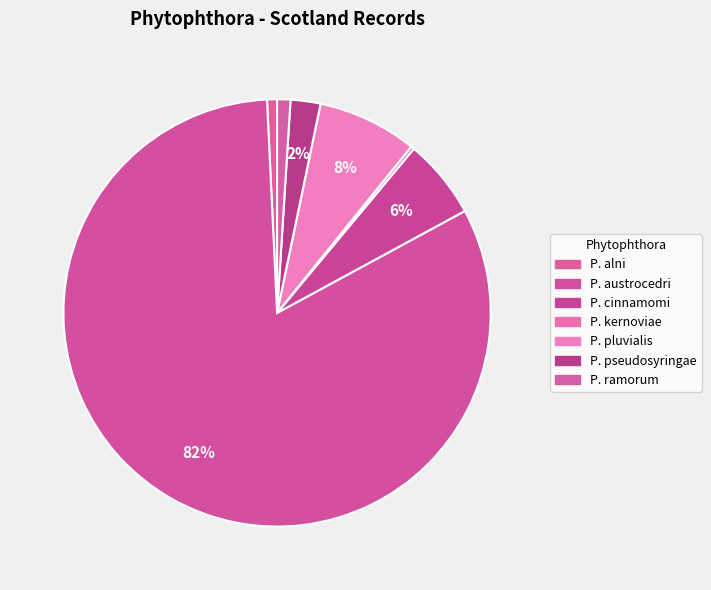

Which category accounts for the majority?

P. austrocedri